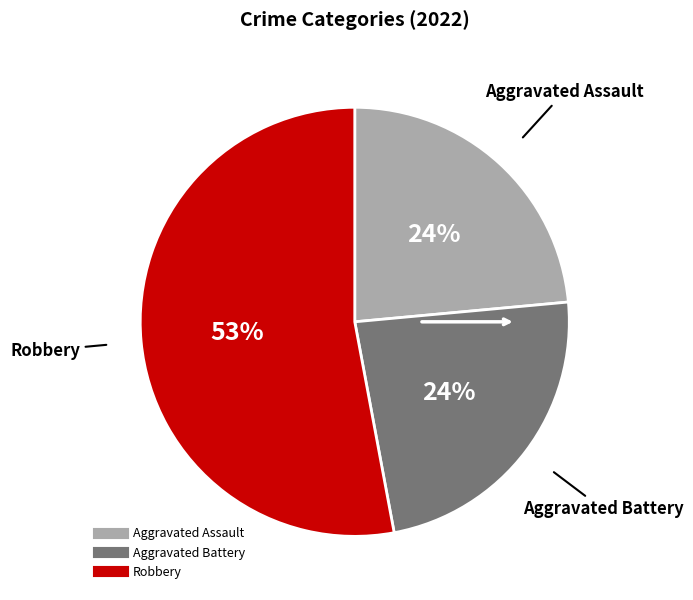

Is there any slice that represents more than half of the pie?

Yes